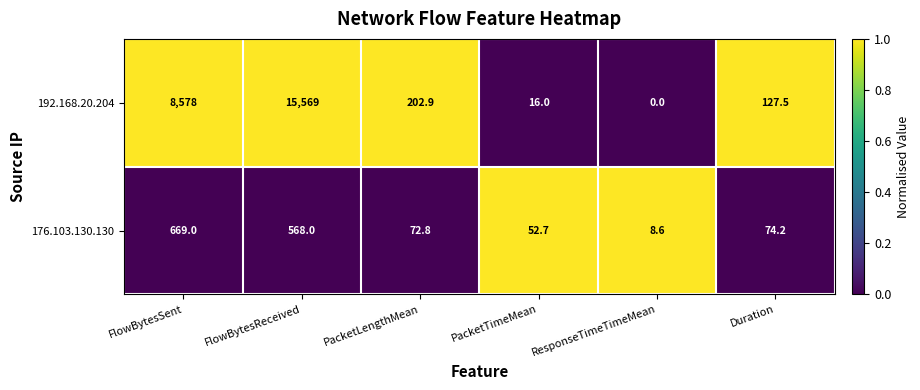

Which category has the highest value in the 192.168.20.204 series?

FlowBytesReceived